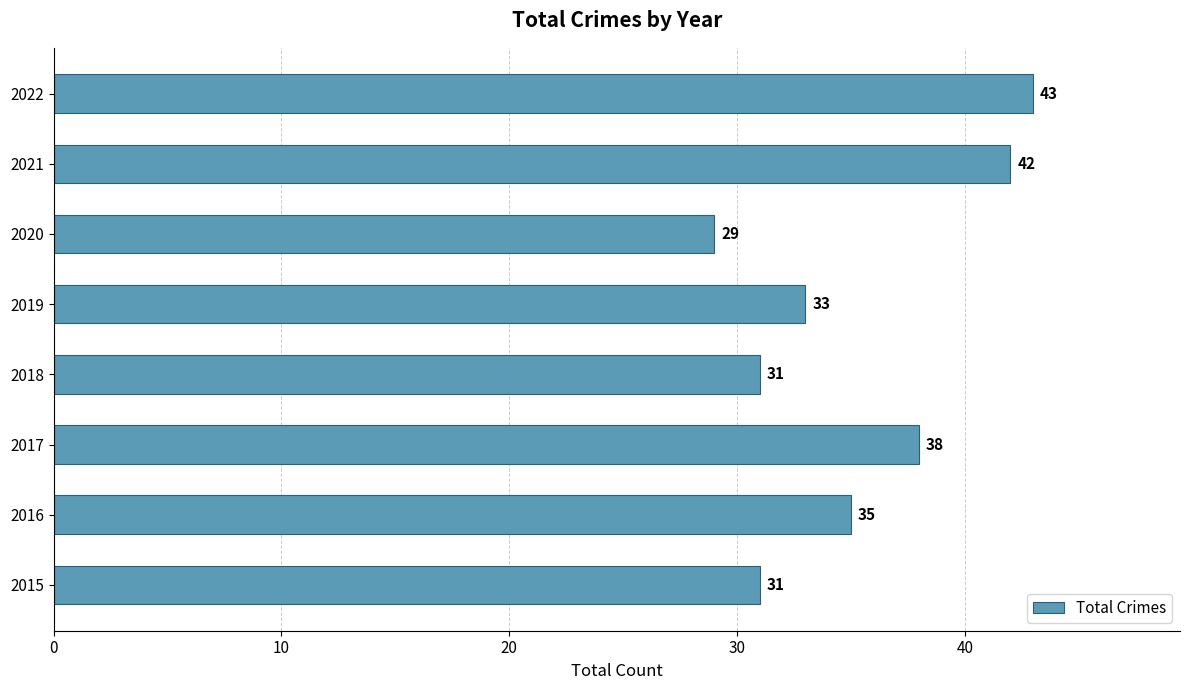

What is the ratio of the value at 2016 to the value at 2017?

0.9